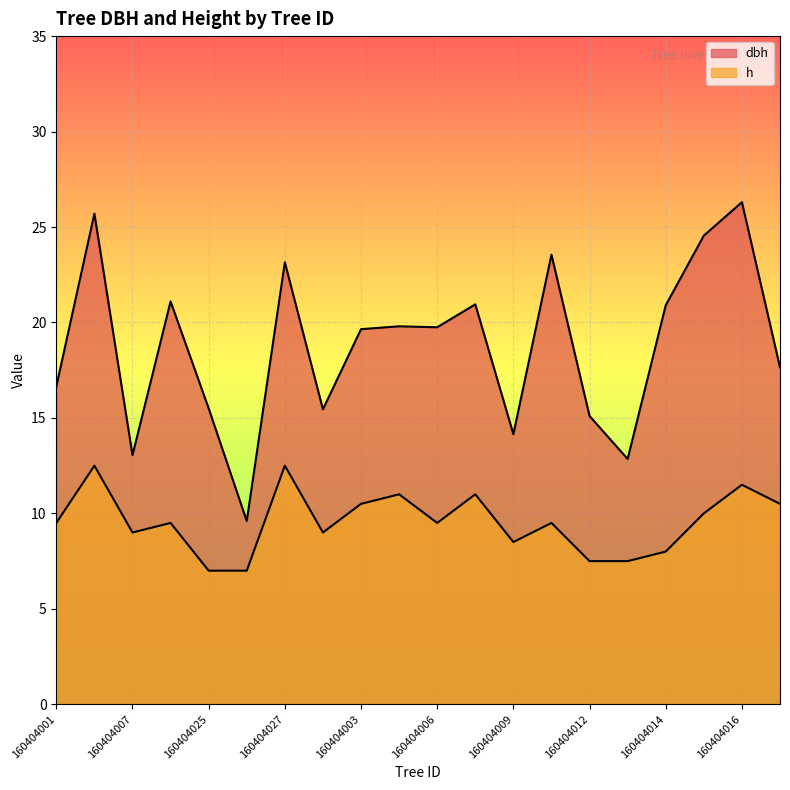

Rank the series at 160404017 from highest to lowest value.

dbh, h